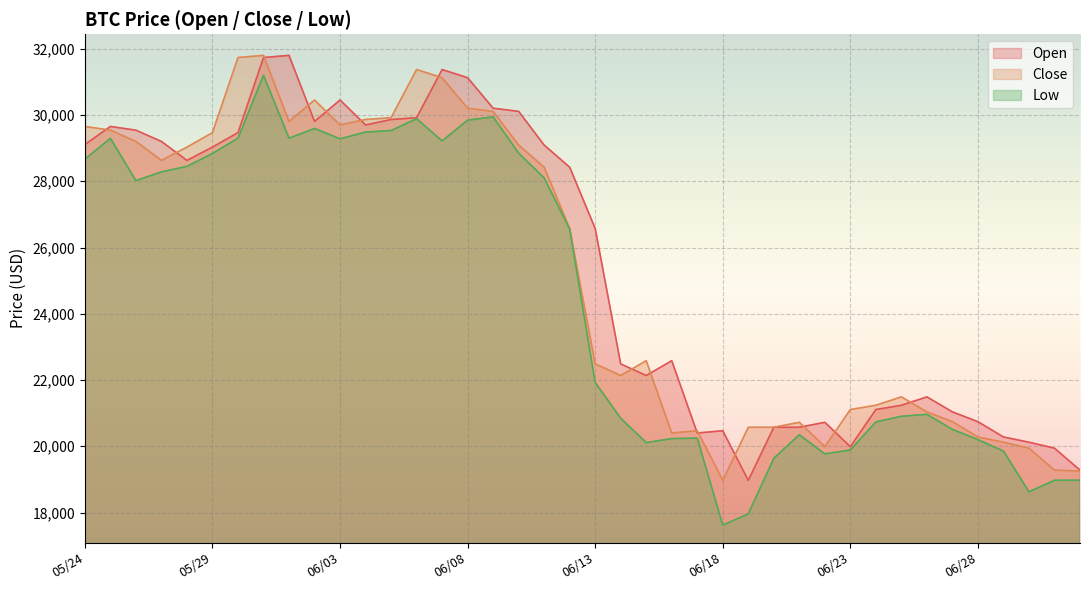

What is the smallest value displayed?

17622.0